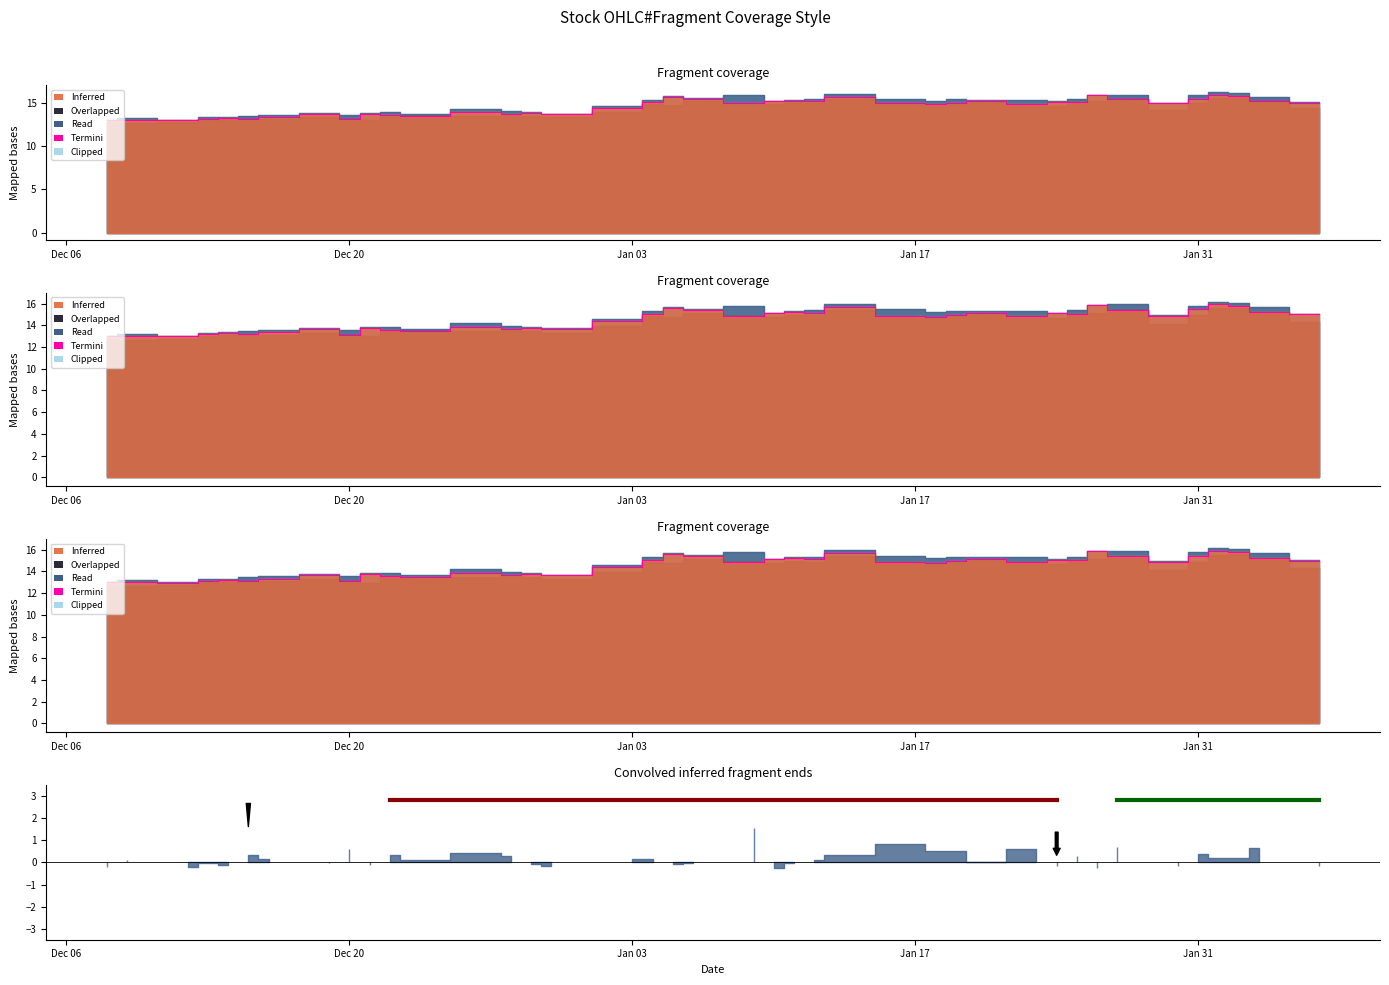

What is the sum of all values?

579.4